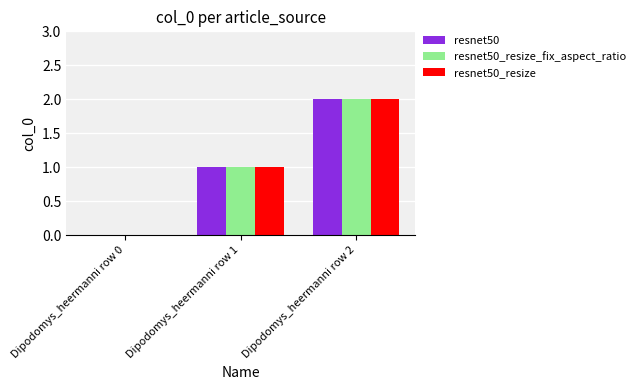

What are all the series names shown in the legend?

resnet50, resnet50_resize_fix_aspect_ratio, resnet50_resize